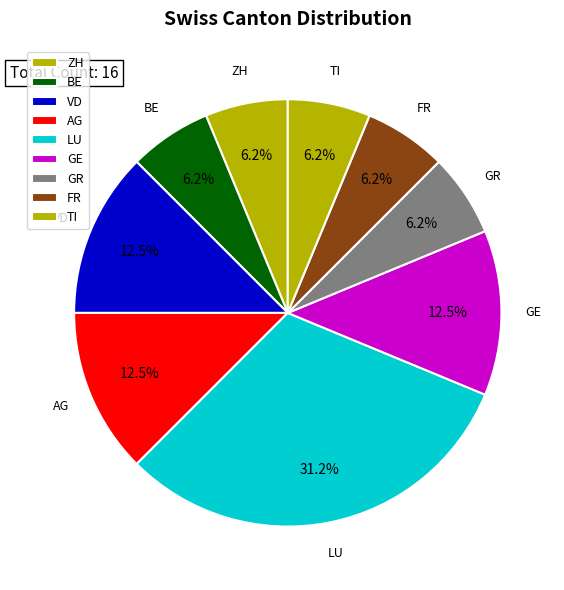

What is the largest slice in the pie chart?

LU